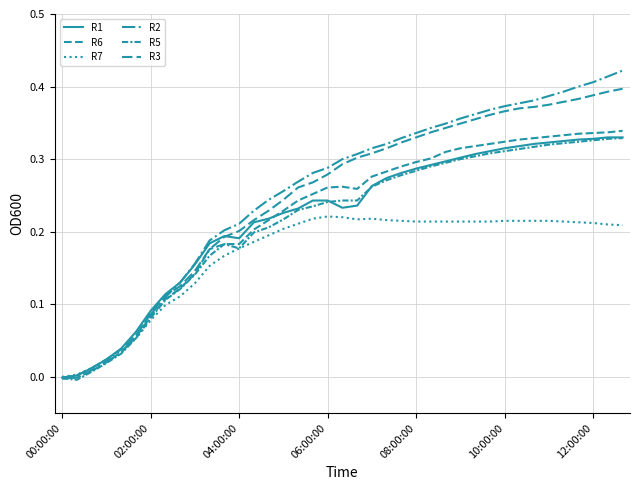

Is this an area chart (filled region under the line)?

No